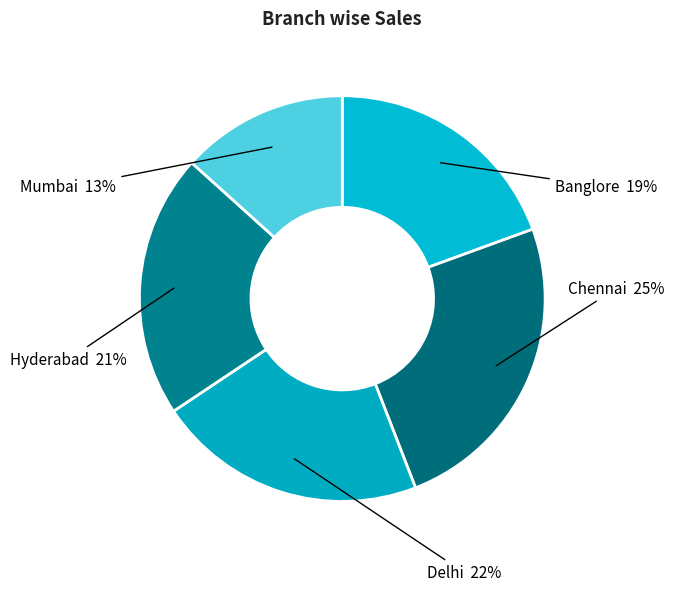

Count the number of slices in the pie.

5